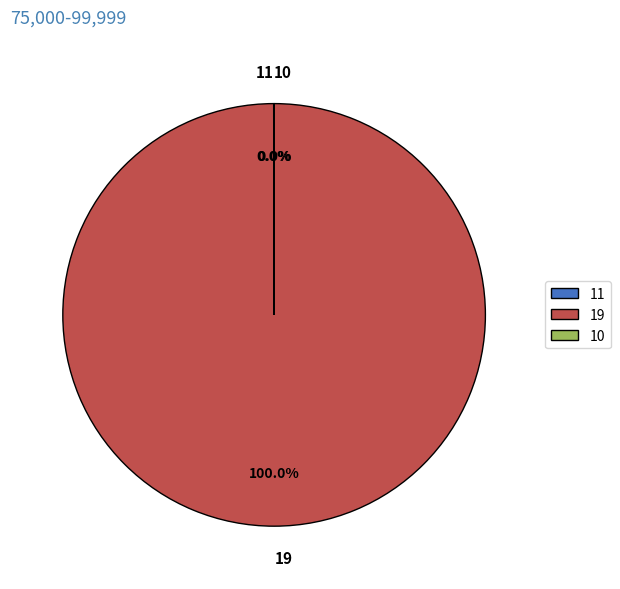

Which category has the biggest portion of the pie?

19